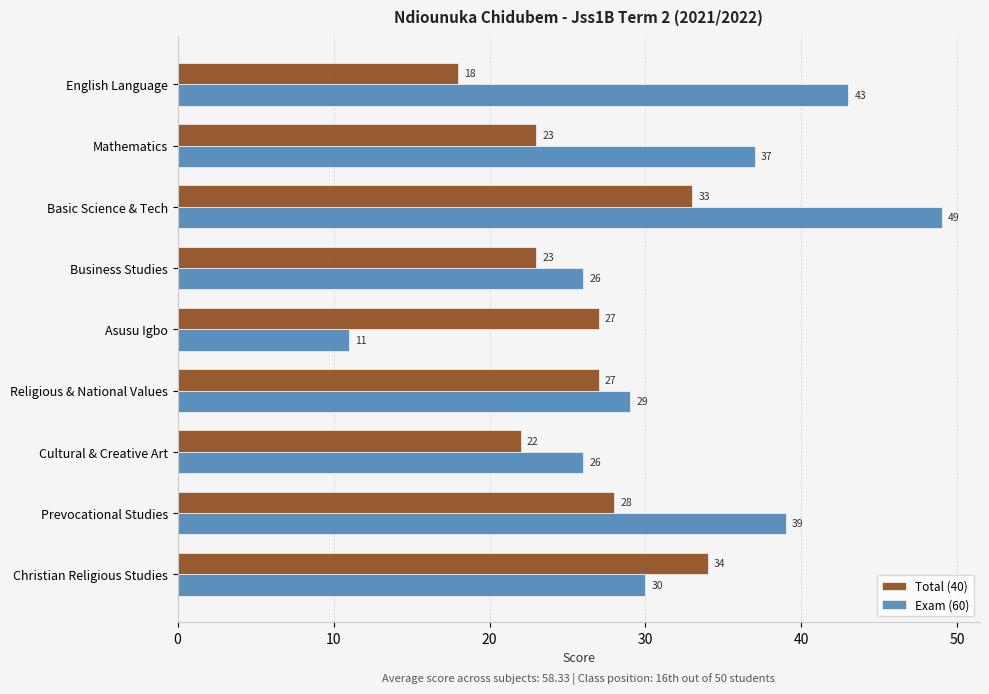

What is the spread (max minus min) of values at English Language?

25